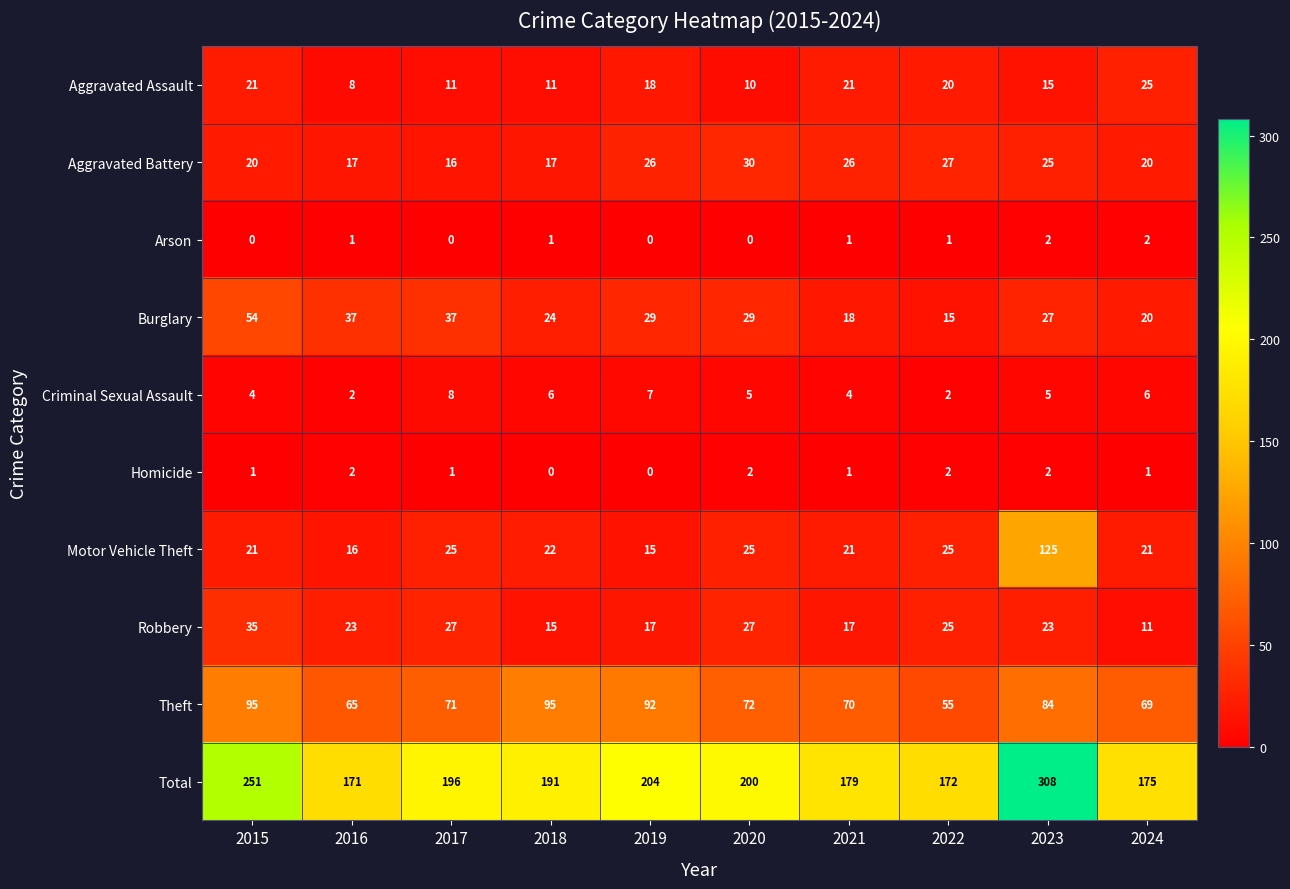

What is the difference between the highest and lowest values at 2015?

251